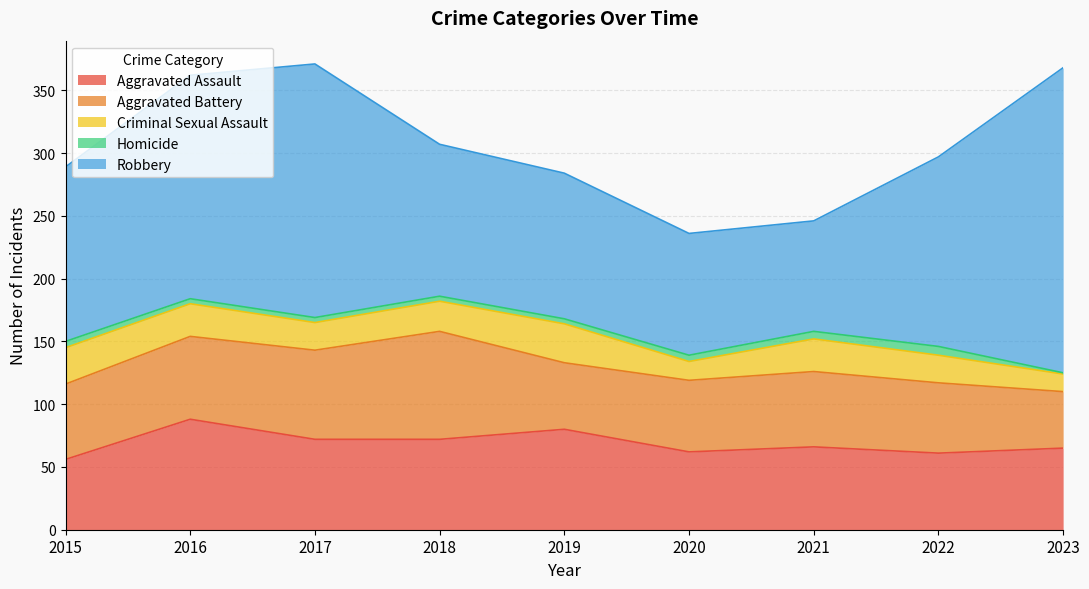

Read the Robbery value at 2019.

116